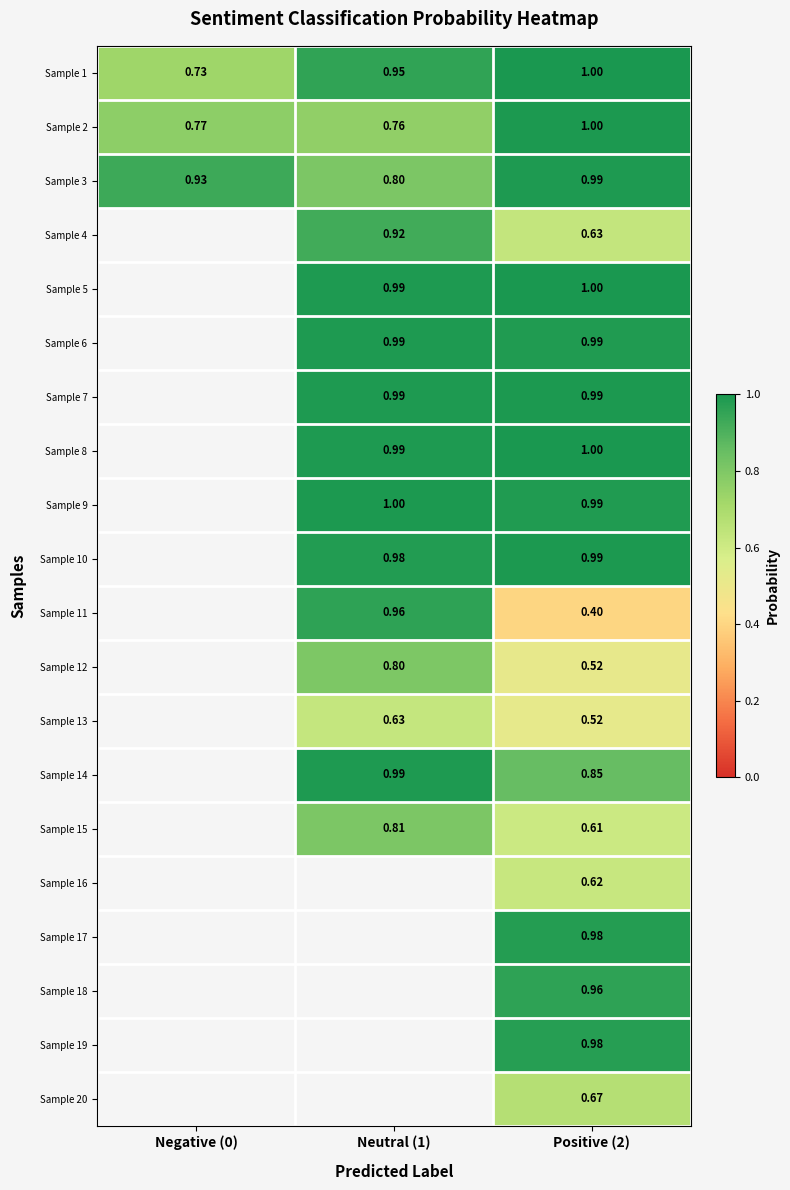

Is the value of Sample 15 at Neutral (1) greater than the value of Sample 3 at Neutral (1)?

Yes